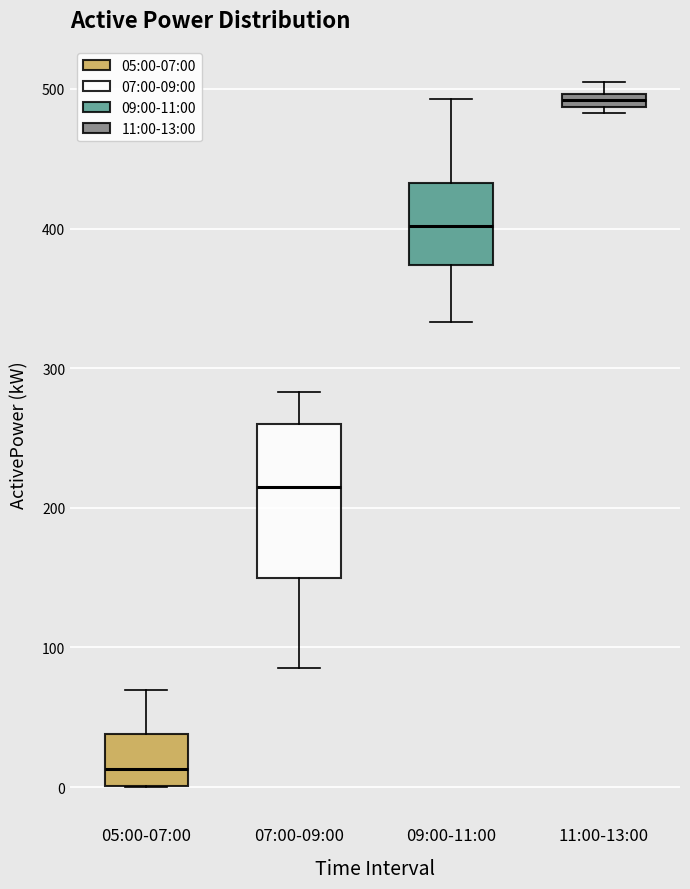

Where does the lower whisker of the box for 09:00-11:00 end on the y-axis? The values are not printed on the chart, so give them approximately, as read against the axis.

330